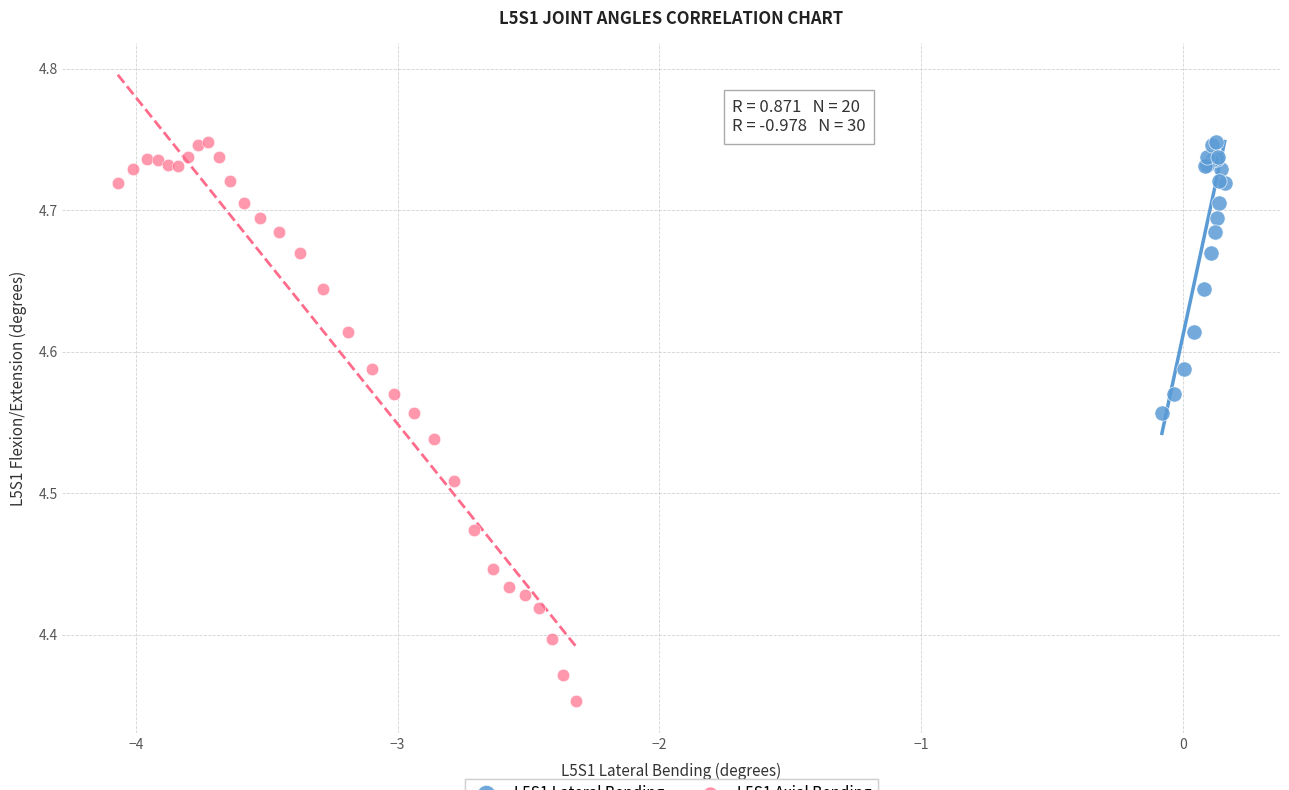

Which series has the widest spread of Y values?

L5S1 Axial Bending